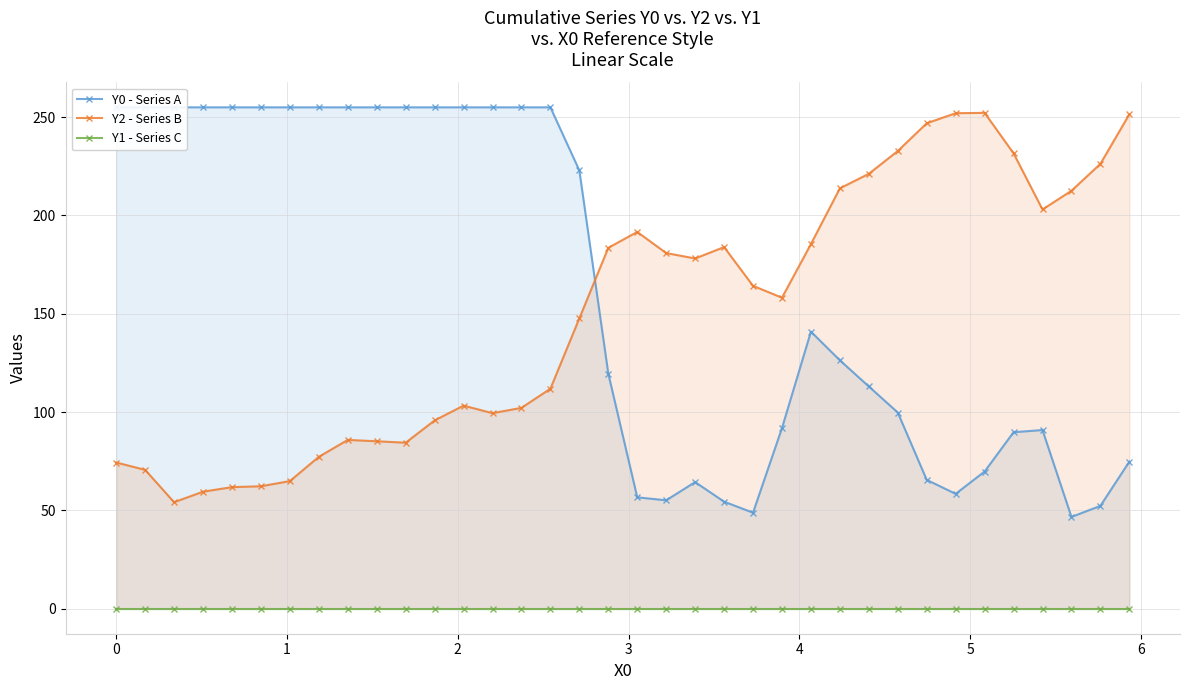

True or false: Y0 - Series A and Y1 - Series C intersect in this chart.

False